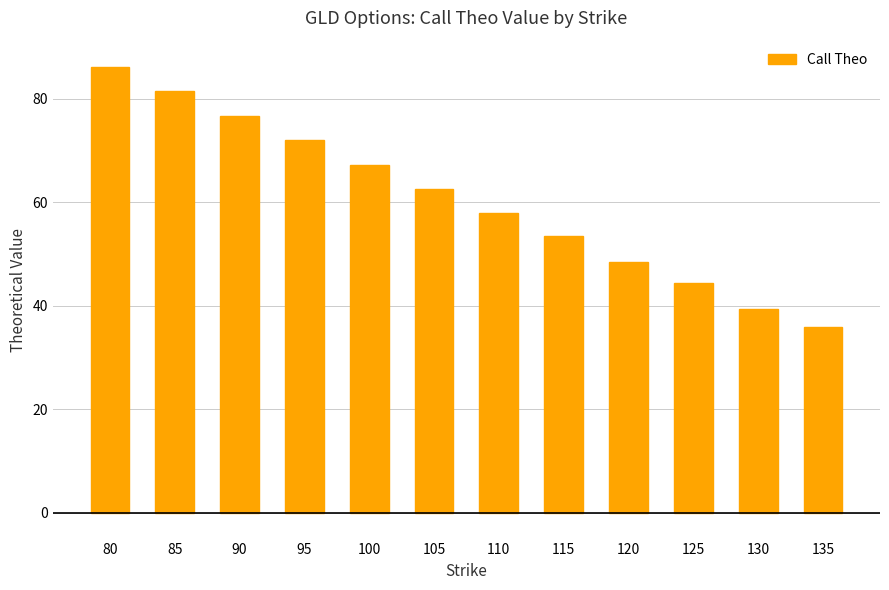

How many data points are less than 62?

6